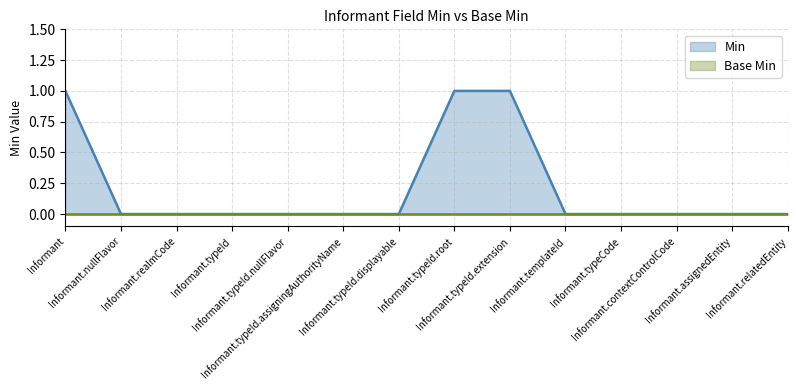

What is the greatest value displayed?

1